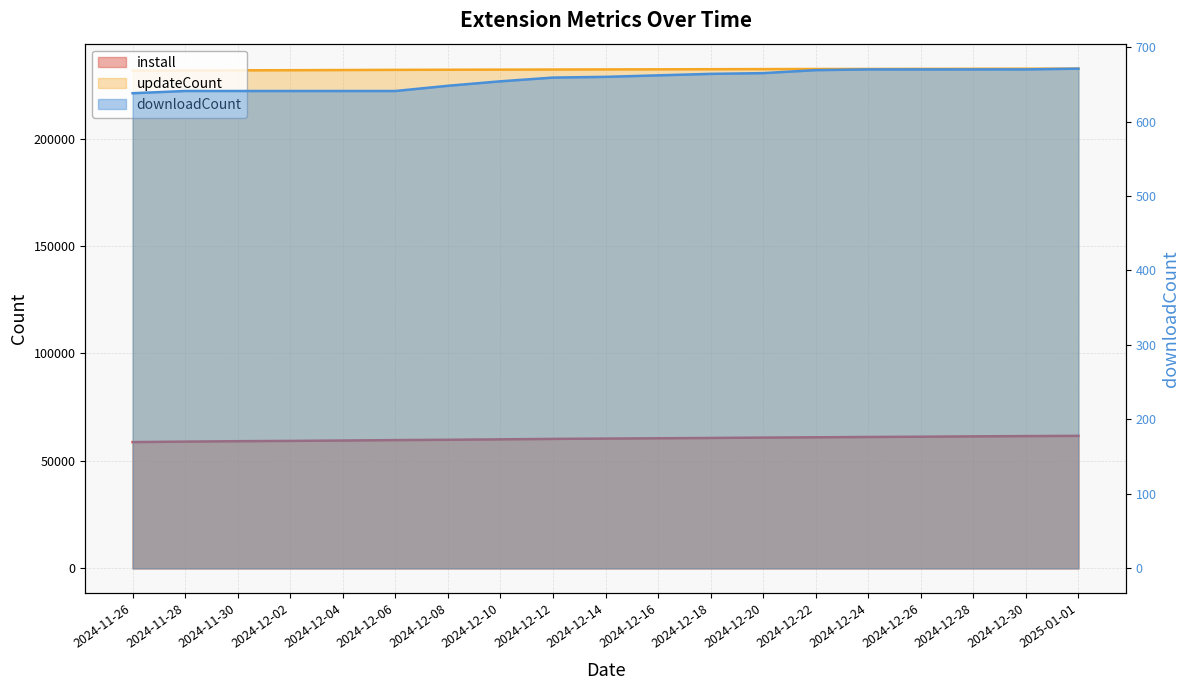

At 2024-12-30, list the series in order from smallest to largest.

downloadCount, install, updateCount